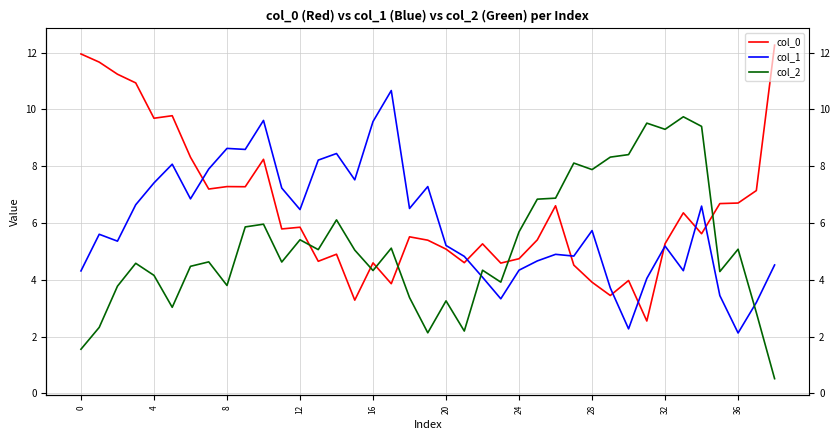

Which series changed the most between 20 and 32?

col_2